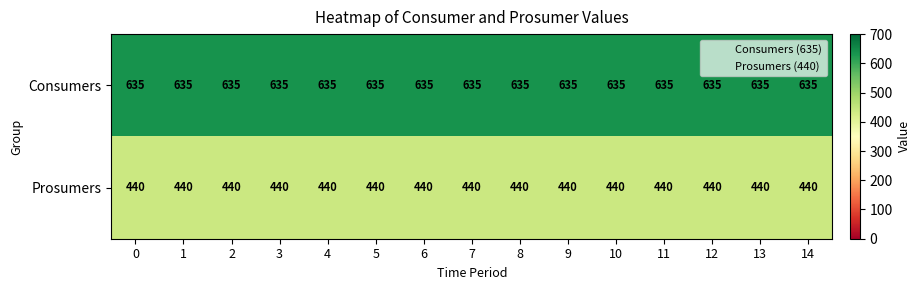

What is the average value of the Prosumers series?

440